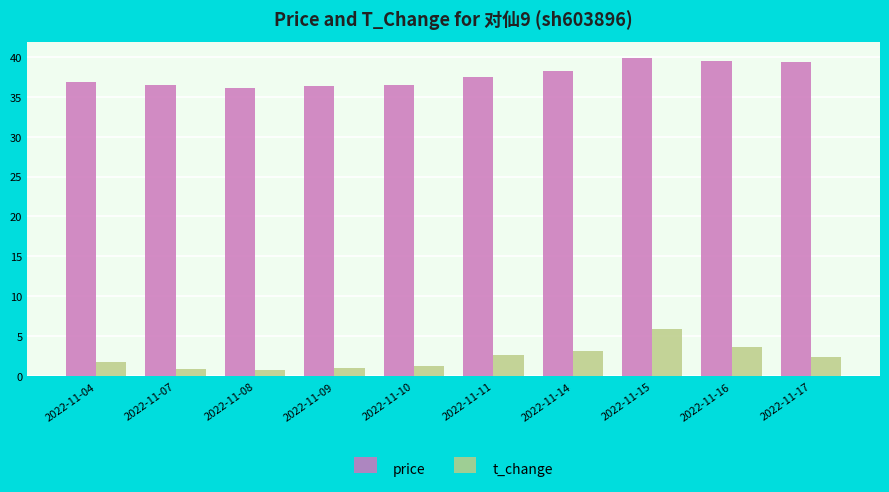

What is the value of the t_change bar at the 1st from the left?

1.8